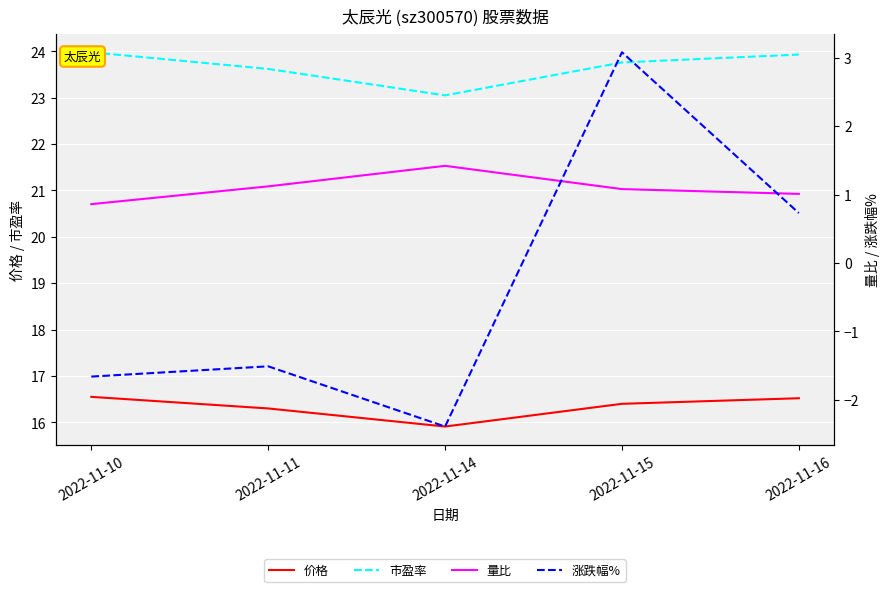

The value of 涨跌幅% at 2022-11-16 is 0.7. True or false?

True